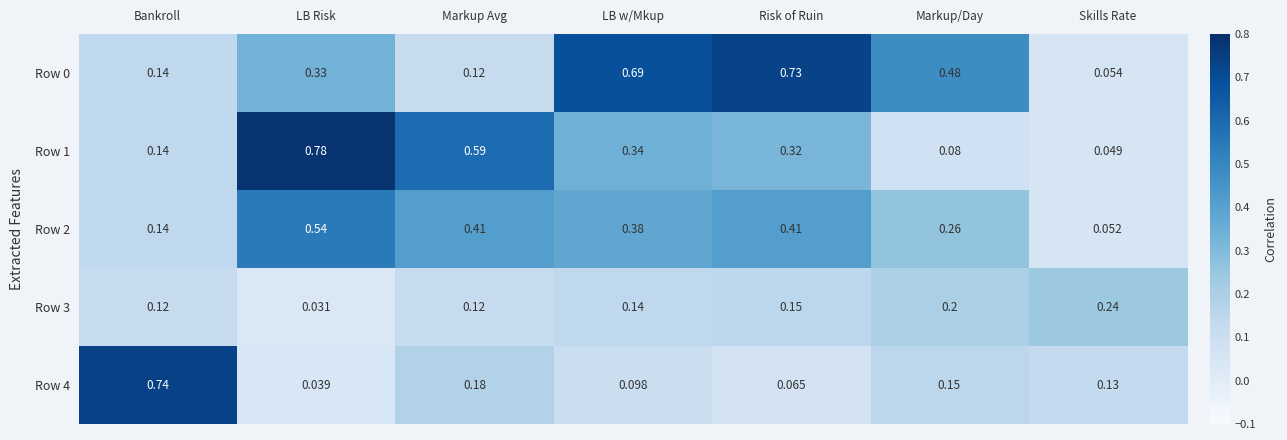

How many categories are shown in the chart?

7